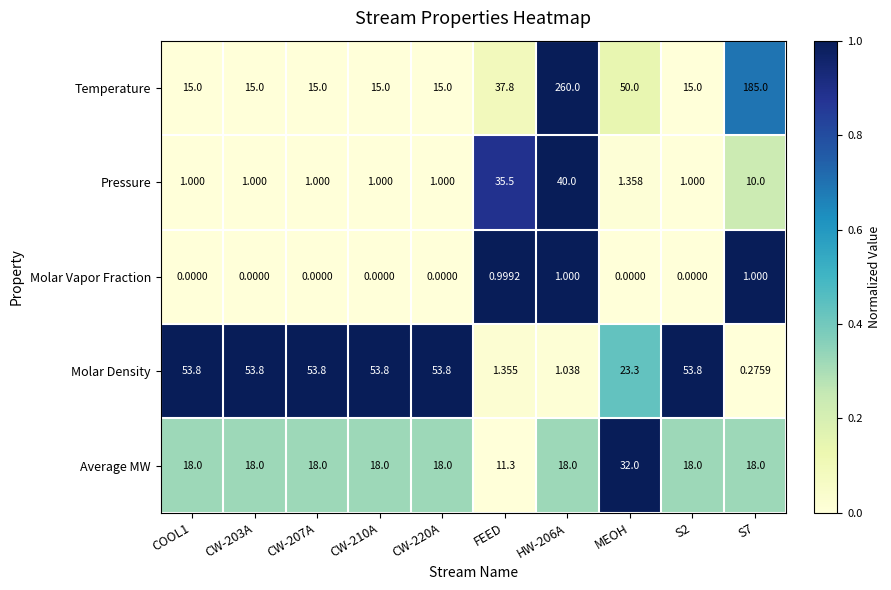

Which series changed the most between CW-207A and HW-206A?

Temperature